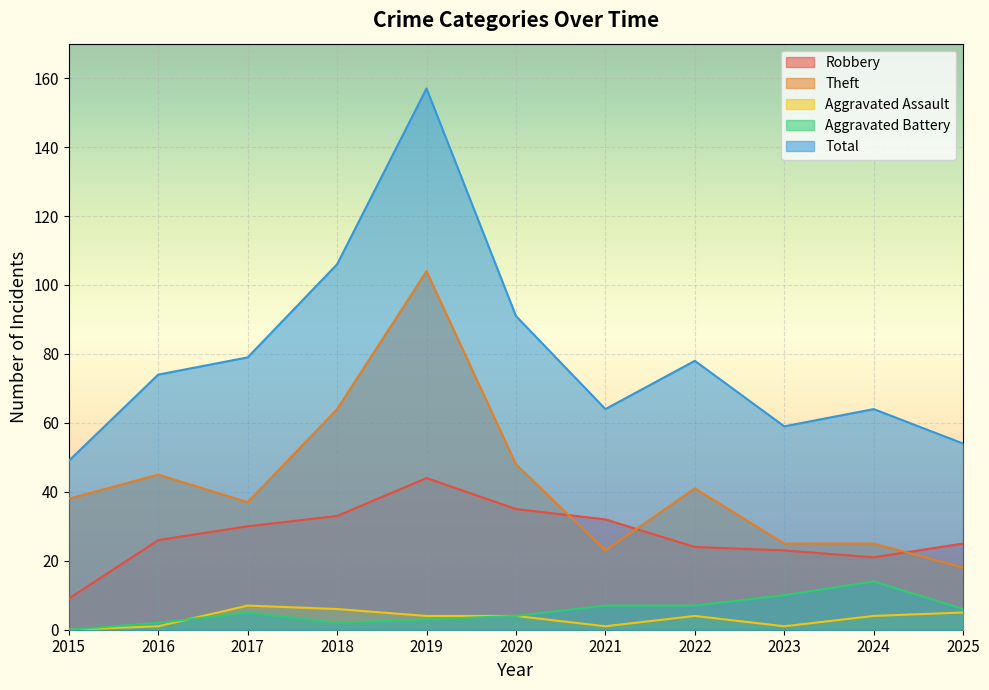

What is the minimum value for Total?

49